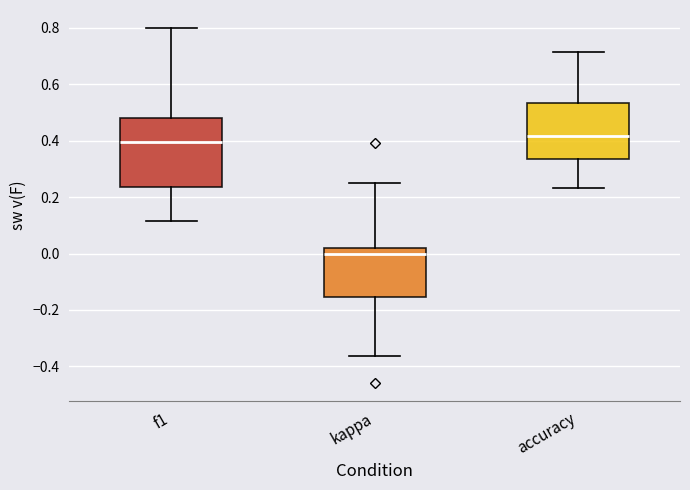

Reading left to right, transcribe this box plot: for each box, give where its median line is, the range the box spans, and where its two whiskers end, as read against the y-axis. The values are not printed on the chart, so give them approximately, as read against the axis.

f1: median 0.40, box 0.24 to 0.48, whiskers 0.12 to 0.80
kappa: median 0.00, box -0.16 to 0.02, whiskers -0.36 to 0.26
accuracy: median 0.42, box 0.34 to 0.54, whiskers 0.24 to 0.72